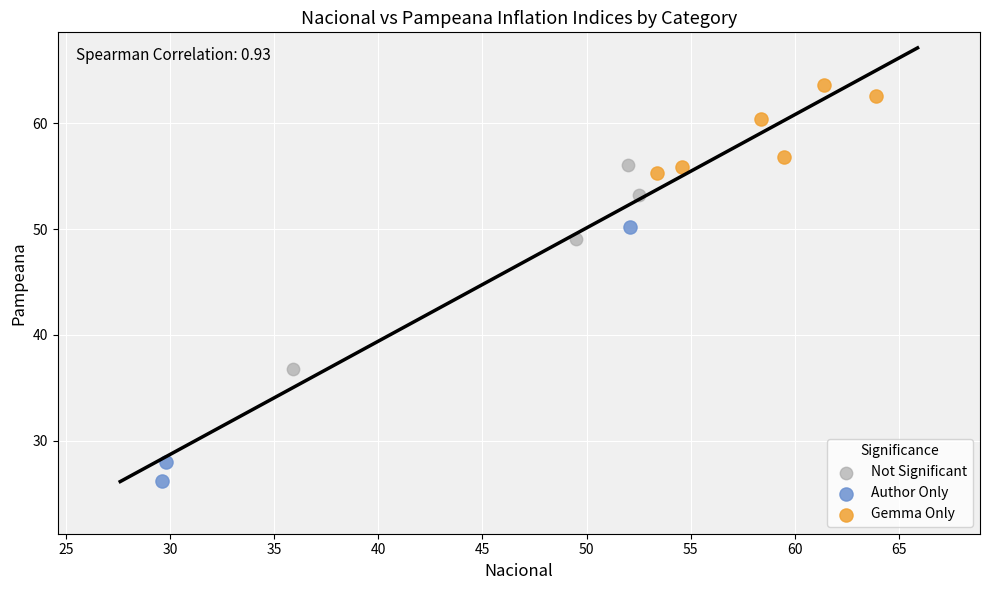

Which series has the widest spread of Y values?

Author Only